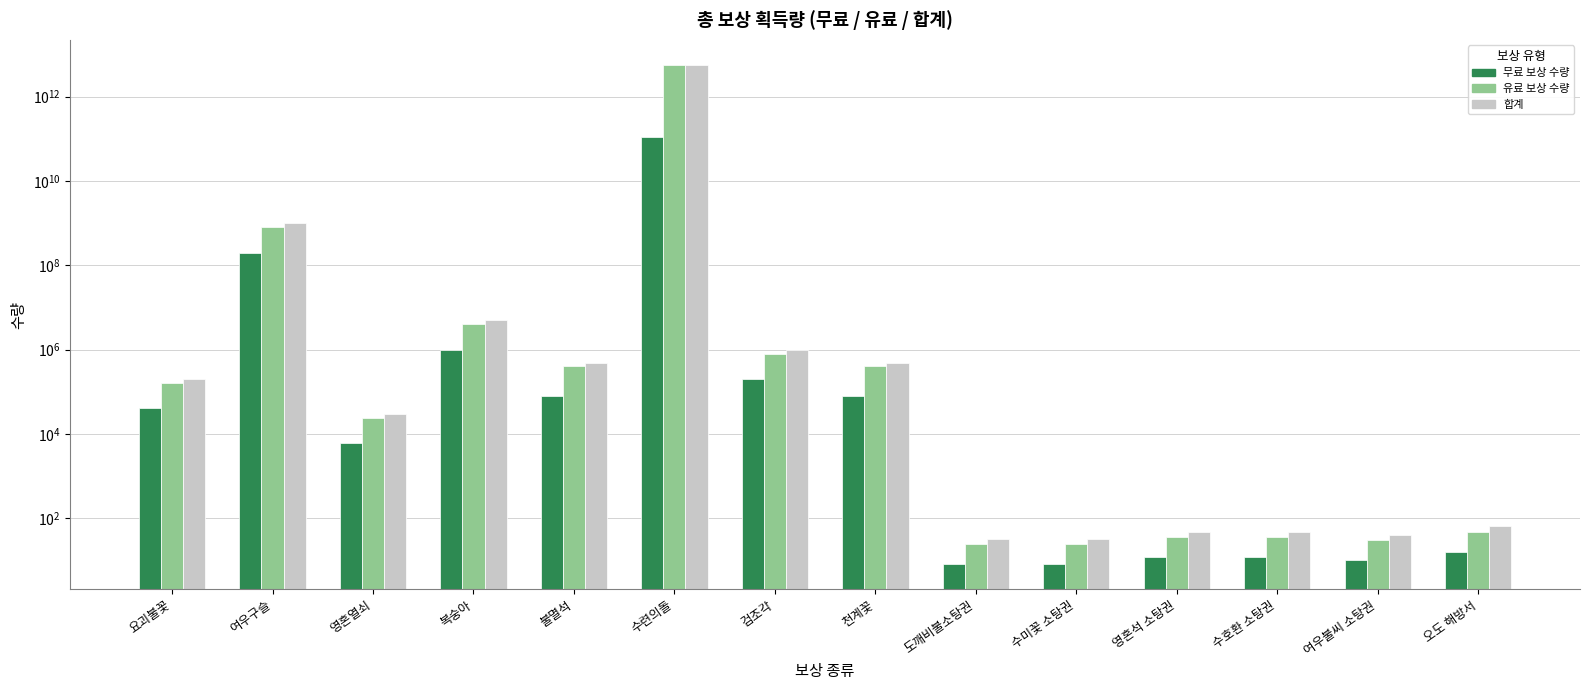

What is the label of the 6th bar from the right?

도깨비불소탕권